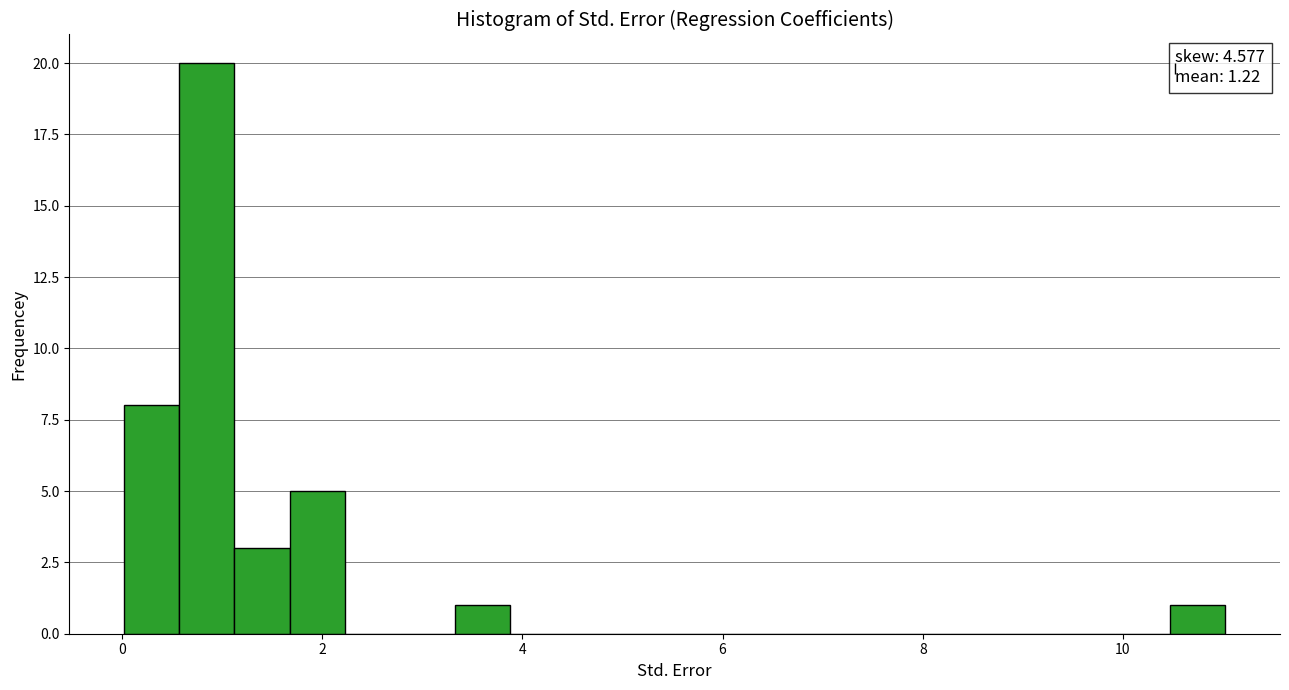

Around what value on the x-axis is the tallest bar? Give the approximate position of its centre, as read against the axis.

0.8